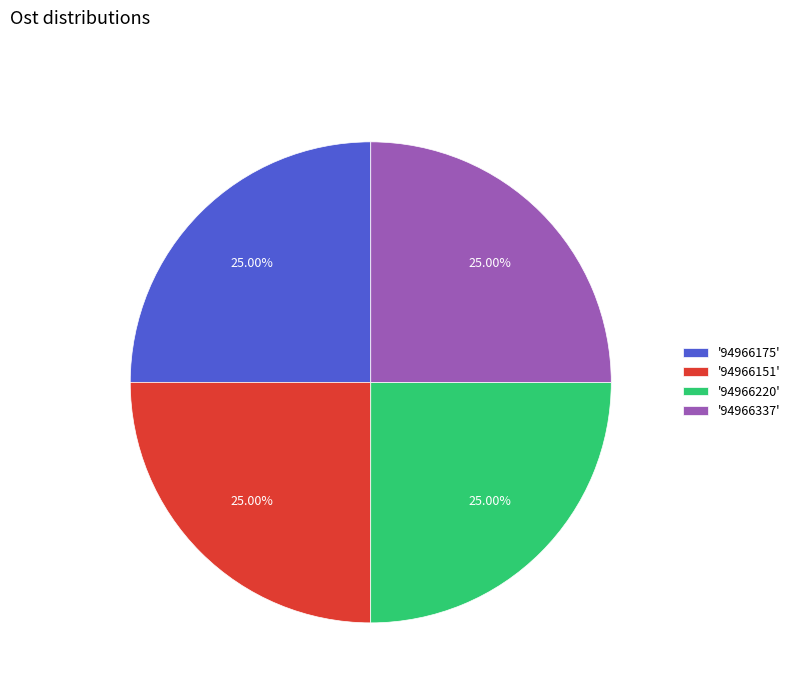

What is the ratio of the value at '94966337' to the value at '94966151'?

1.0